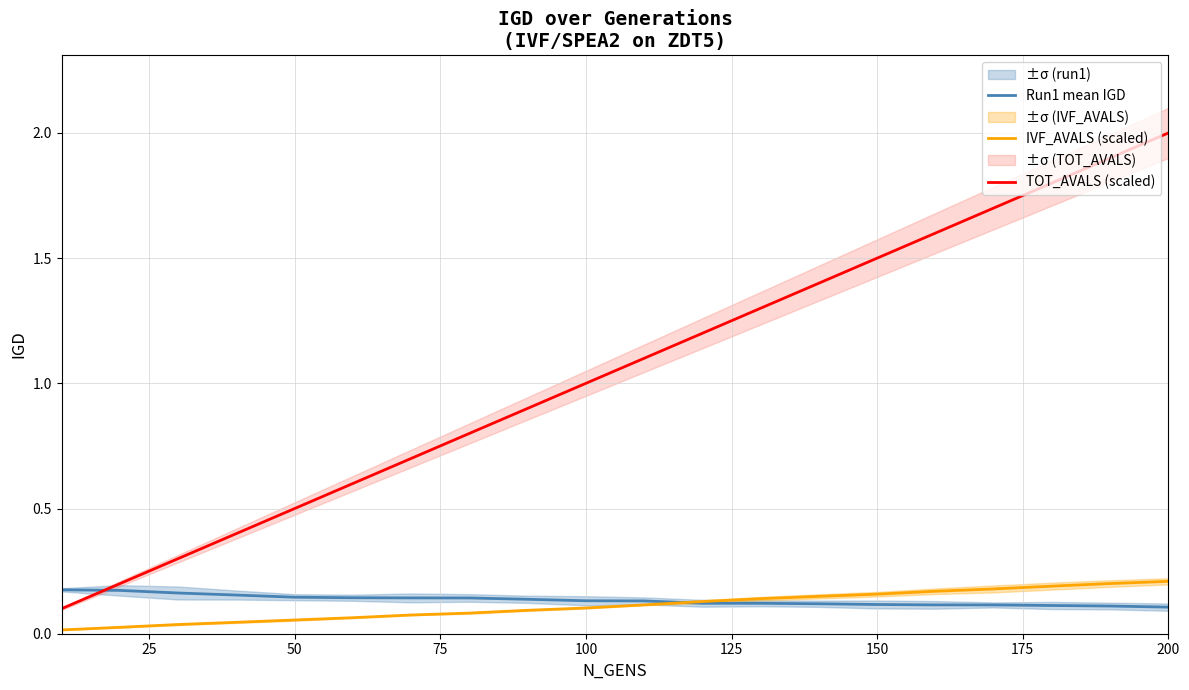

How many lines are shown in the chart?

3